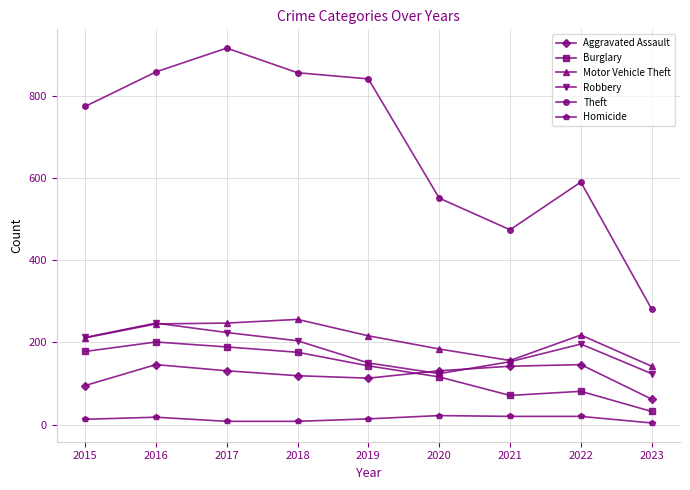

What is the greatest value displayed?

916